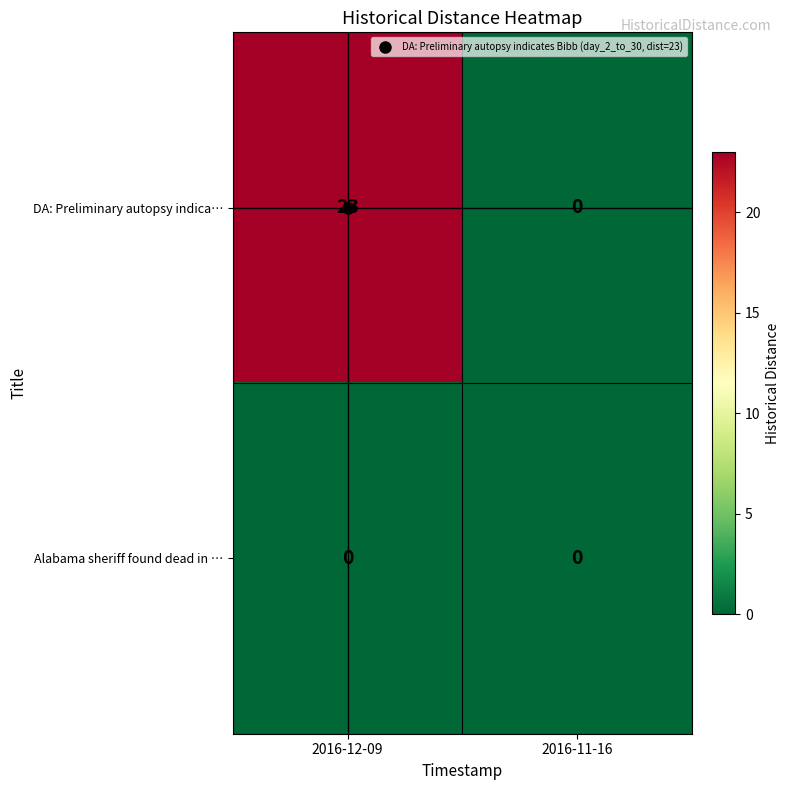

What is the spread (max minus min) of values at 2016-12-09?

23